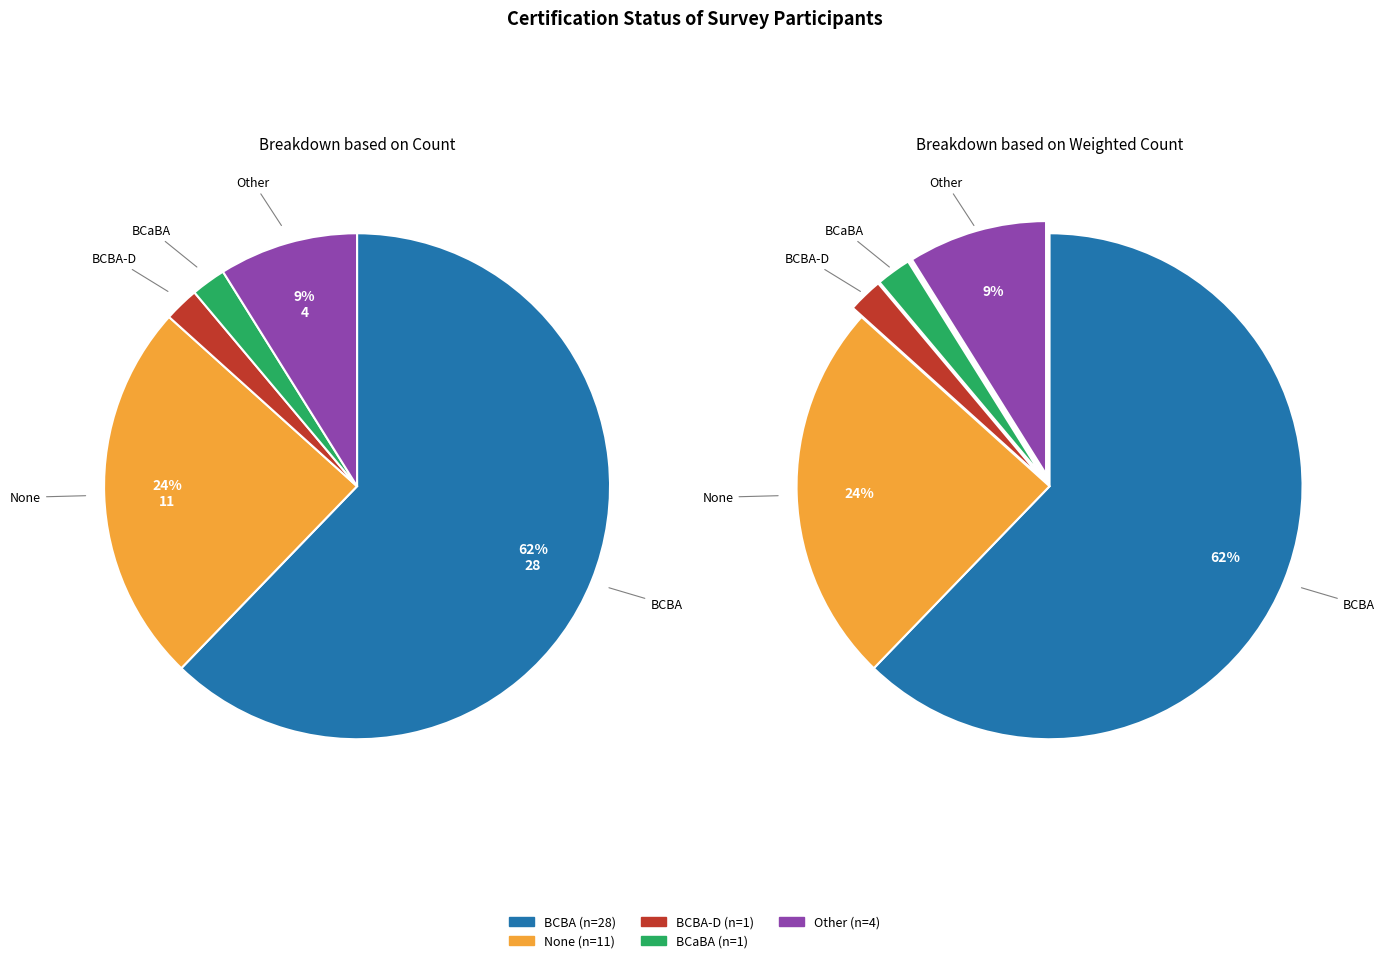

Which category has the smallest portion of the pie?

BCBA-D